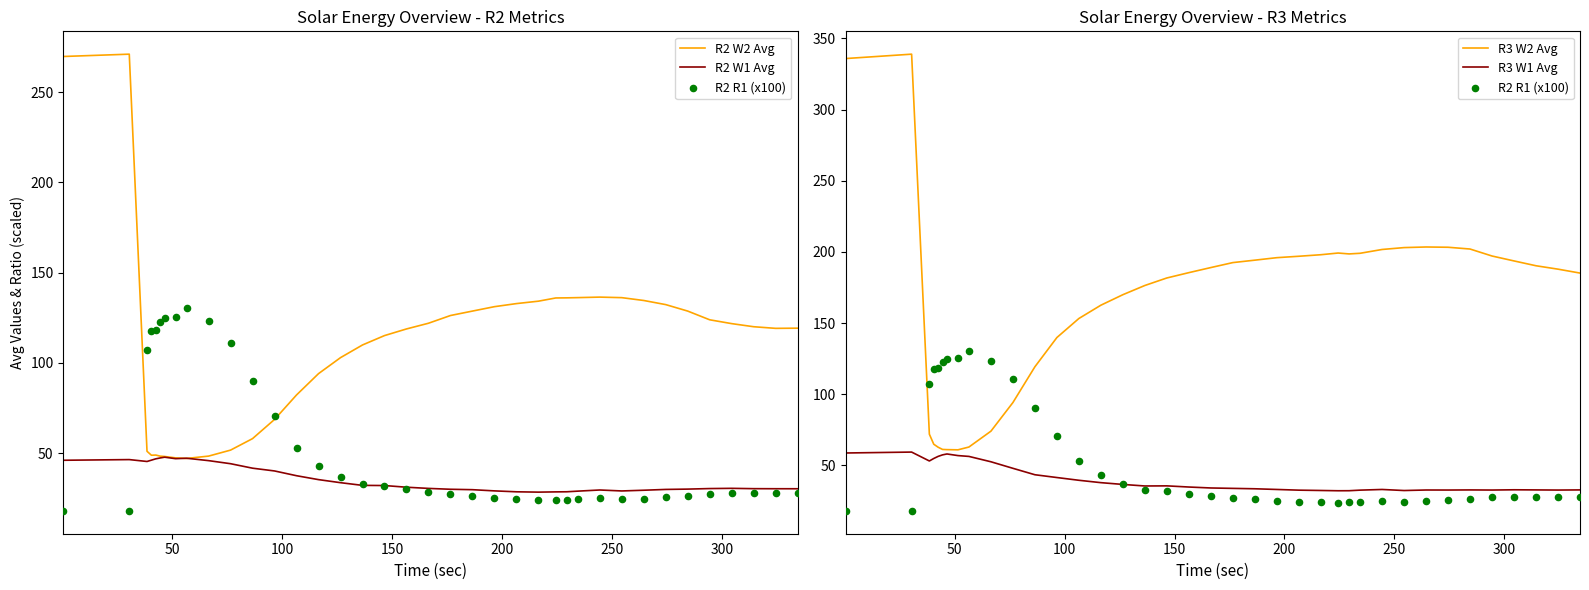

Which series has the largest total across all categories?

R3 W2 Avg